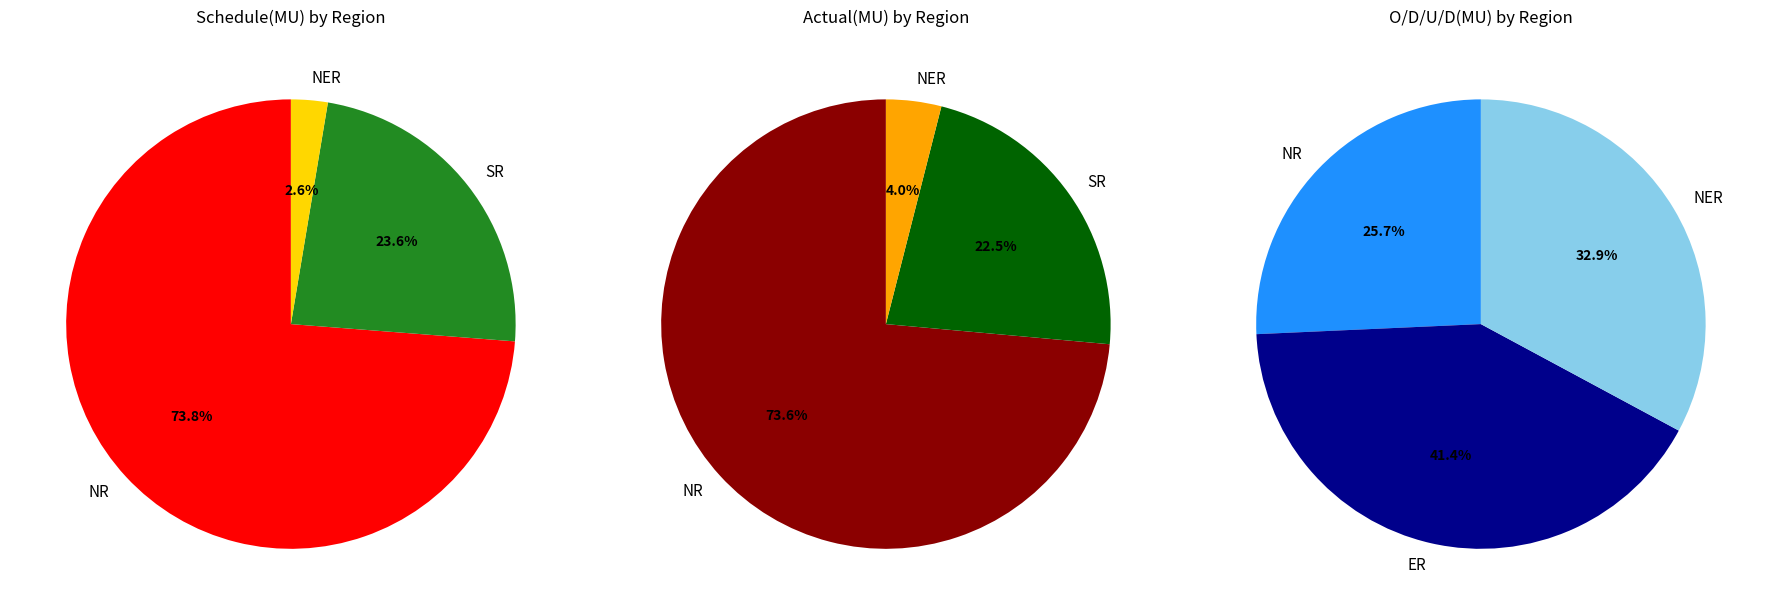

Between NR and NER, which is larger?

NR